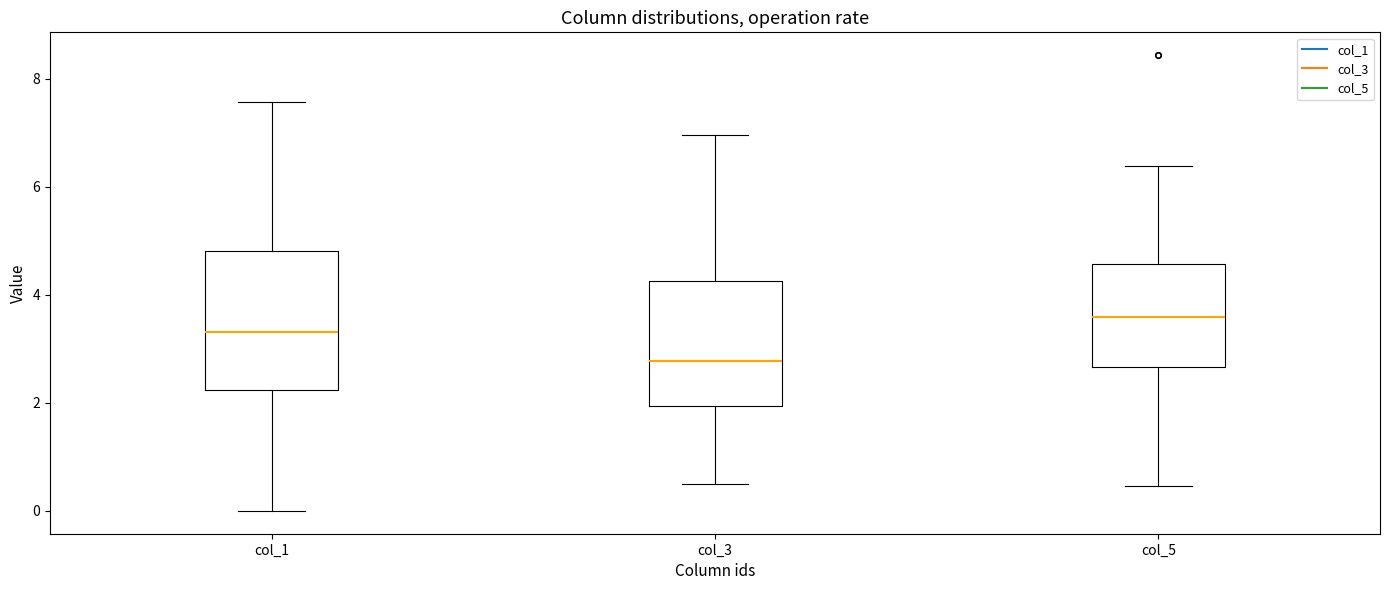

Comparing the boxes themselves (not the whiskers), which one is the tallest?

col_1